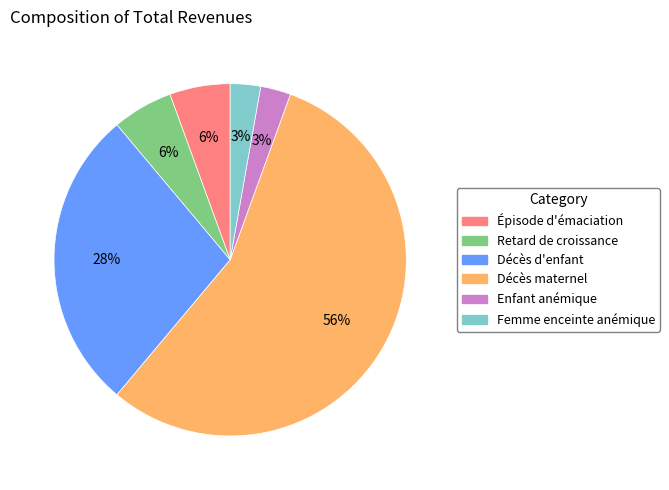

What percentage is the Retard de croissance slice, to the nearest percent?

6%